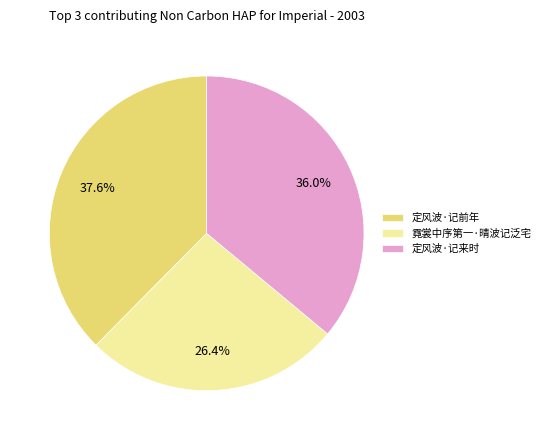

How many segments does this pie chart have?

3